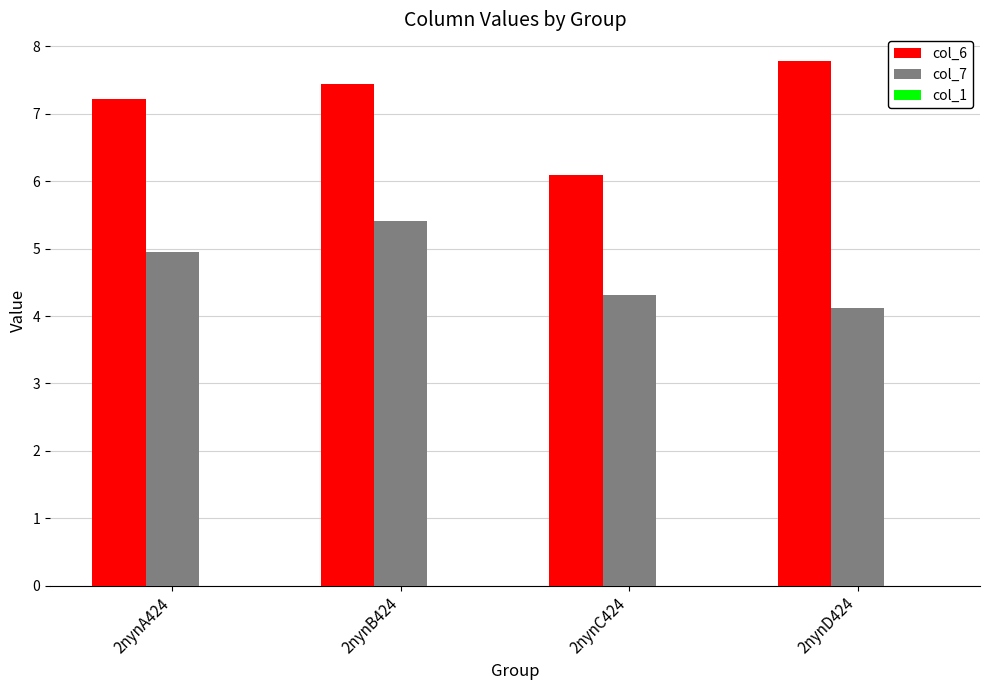

Between 2nynA424 and 2nynB424, which series saw the biggest shift?

col_7